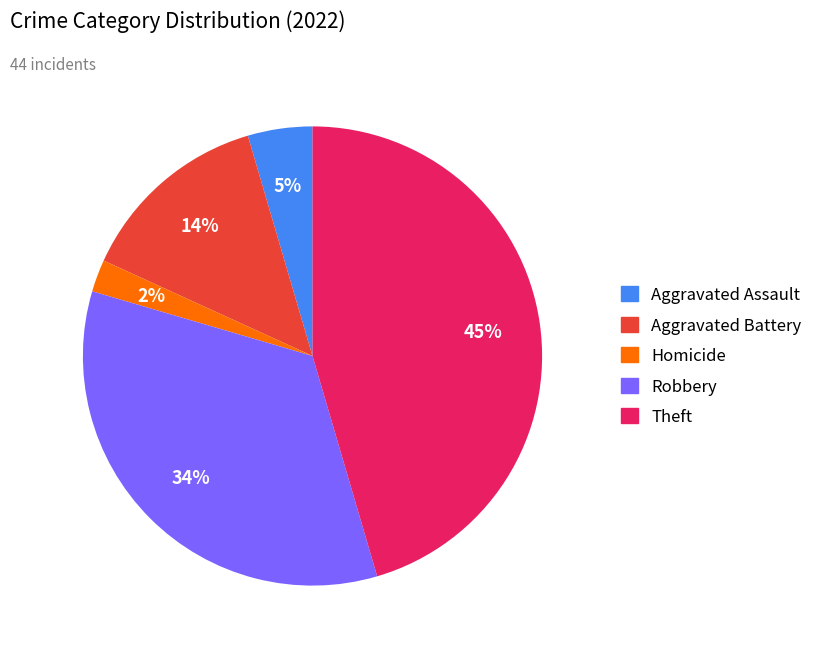

Is there a majority slice in this chart?

No